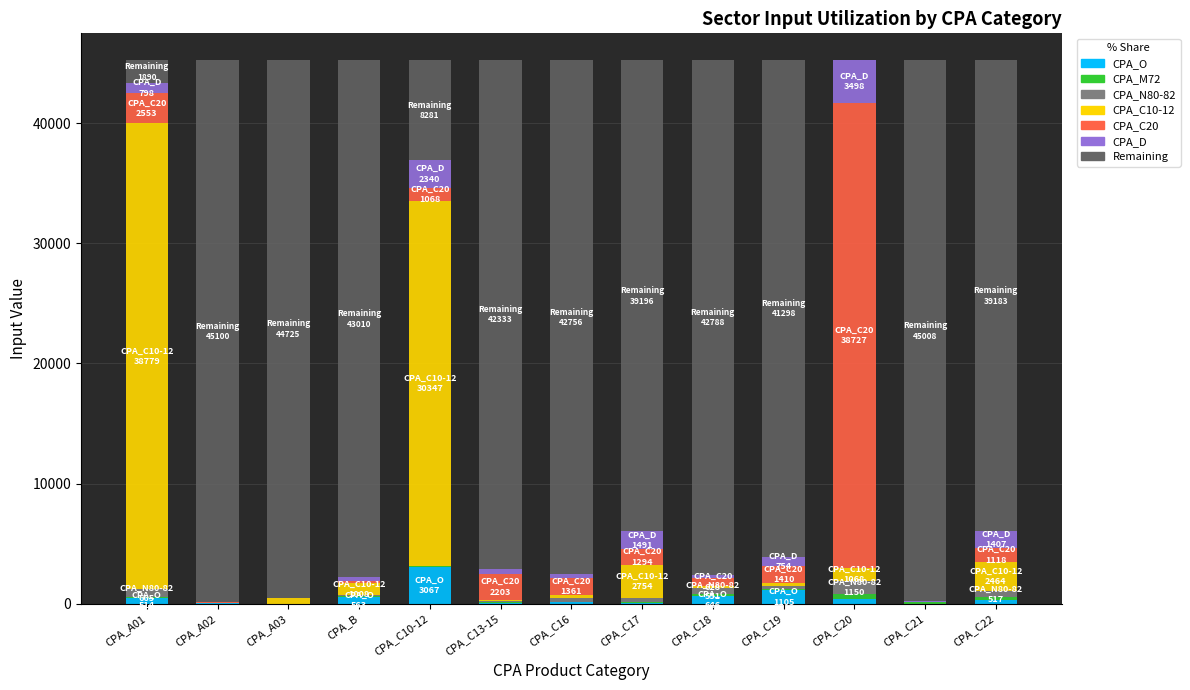

How many bars are there in total?

78